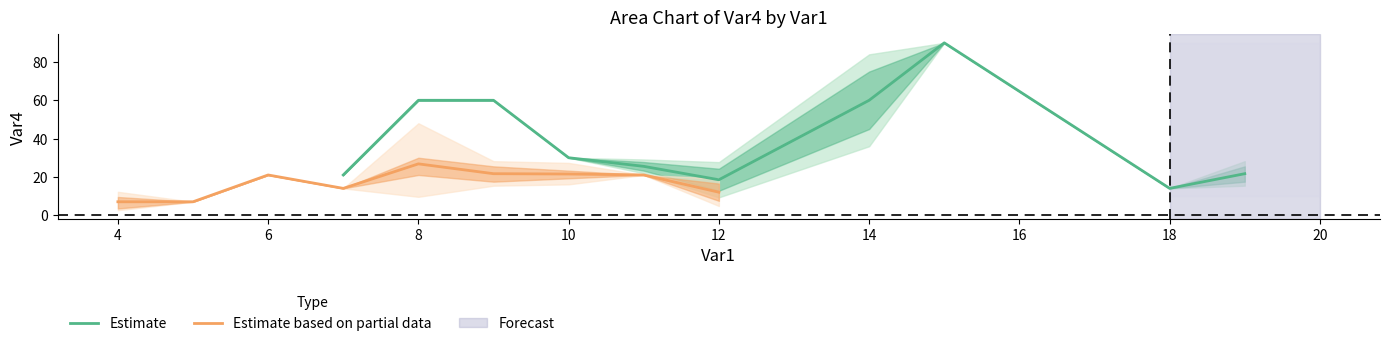

What is the highest value of the Estimate series?

90.0